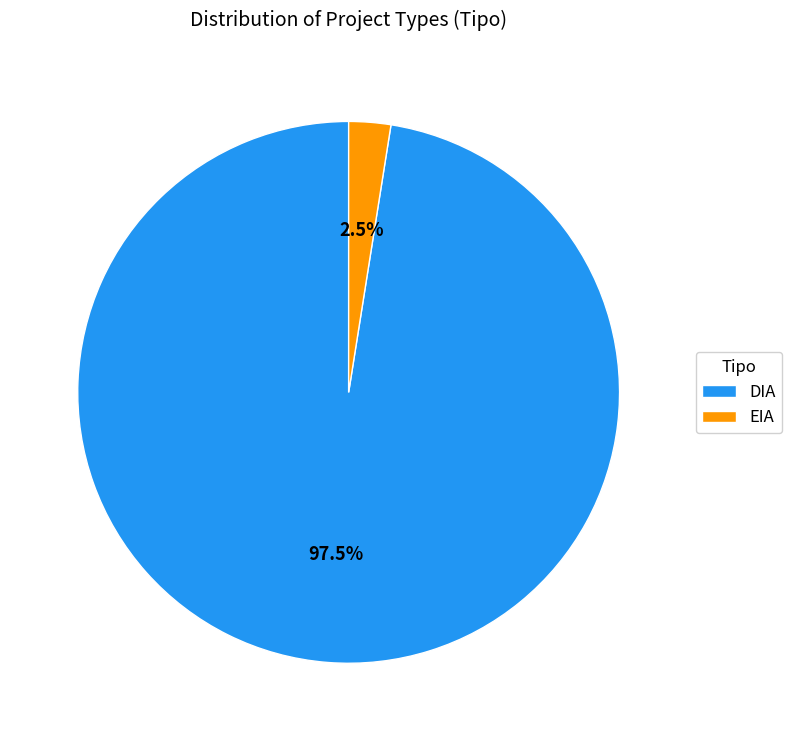

Which category has the smallest portion of the pie?

EIA